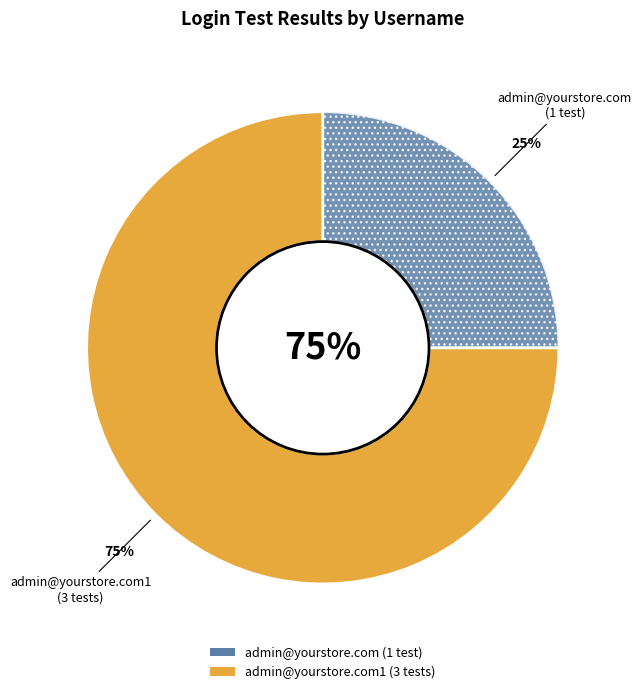

Is the sum of admin@yourstore.com1 and admin@yourstore.com greater than half?

Yes